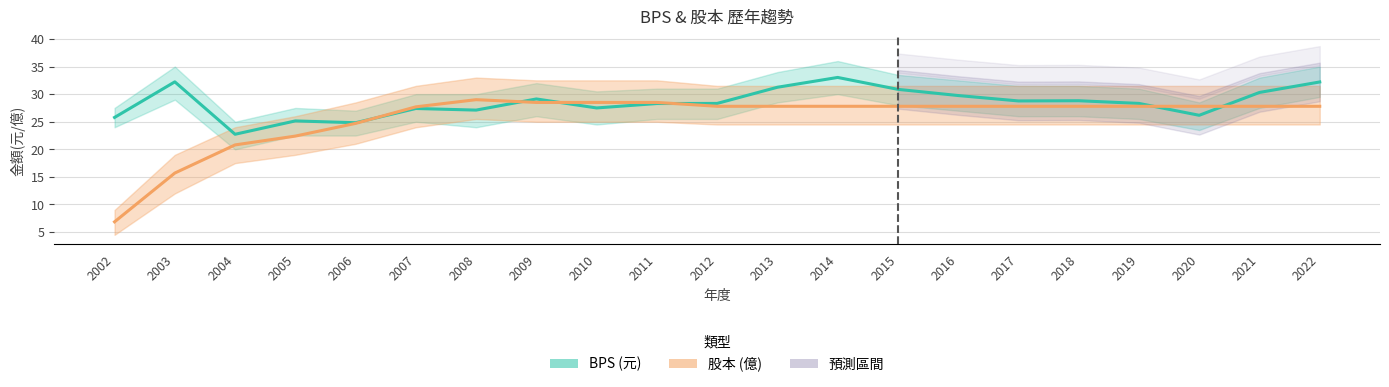

Reading left to right, extract all data points from this chart.

BPS (元): 25.8	32.2	22.7	25.1	24.8	27.4	27.1	29.1	27.5	28.3	28.3	31.2	33.0	30.9	29.8	28.8	28.8	28.3	26.2	30.3	32.2
股本 (億): 6.9	15.7	20.8	22.4	24.7	27.7	29.0	28.5	28.5	28.5	27.8	27.8	27.8	27.8	27.8	27.8	27.8	27.8	27.8	27.8	27.8